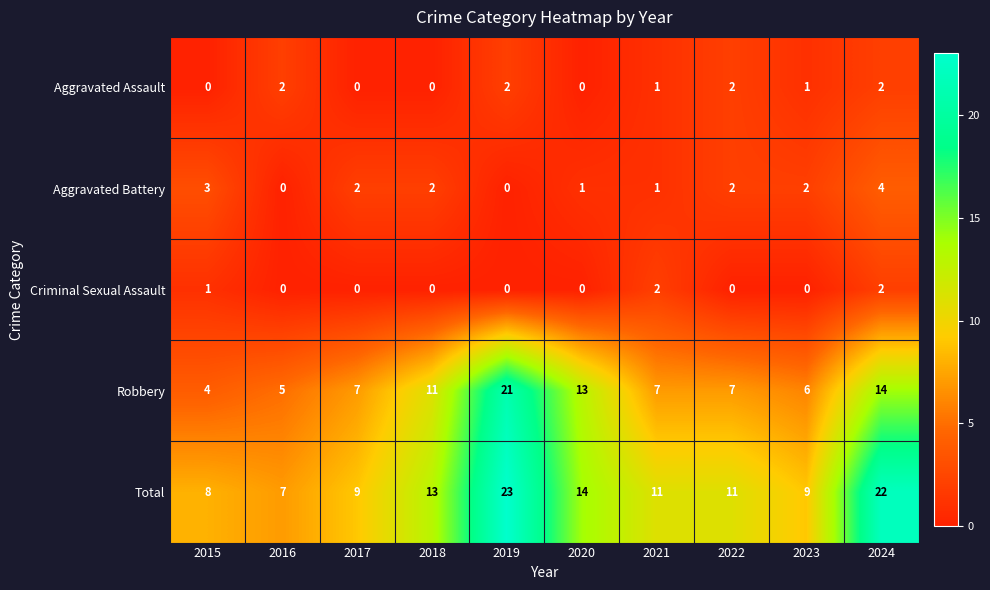

Is it true that Criminal Sexual Assault equals 0 at 2018?

True